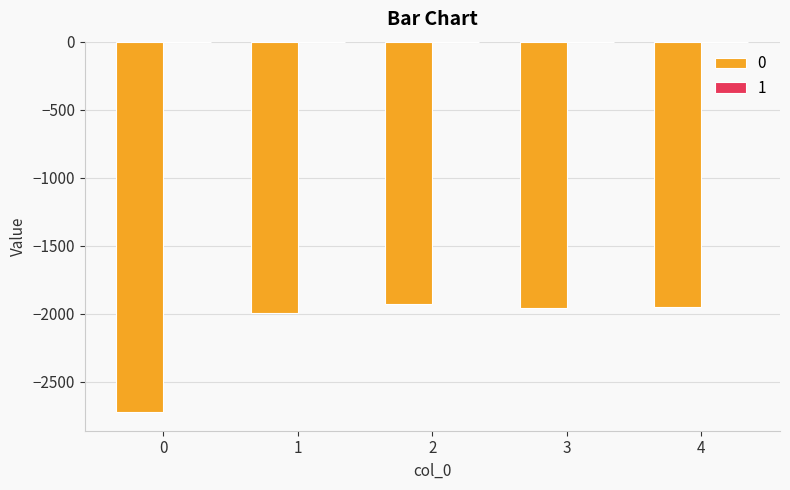

The value of 0 at 3 is -3493. True or false?

False